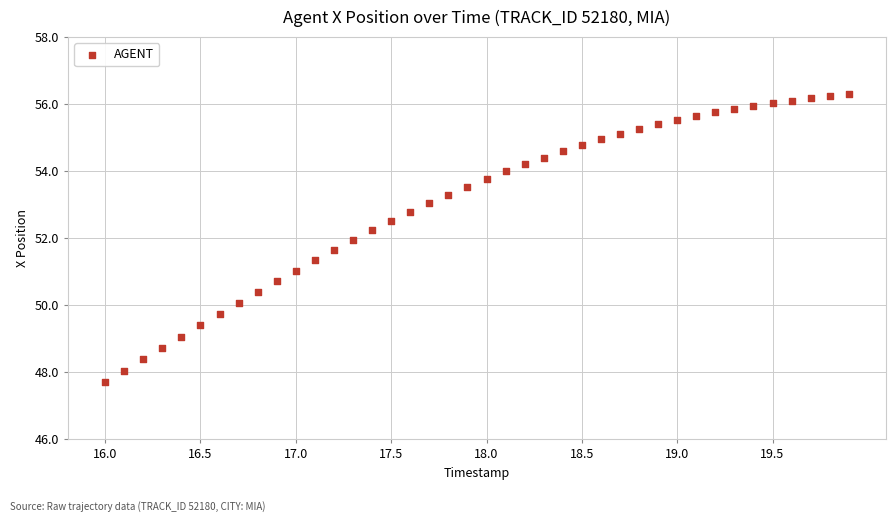

What is the range of Y values (max minus min)?

8.6